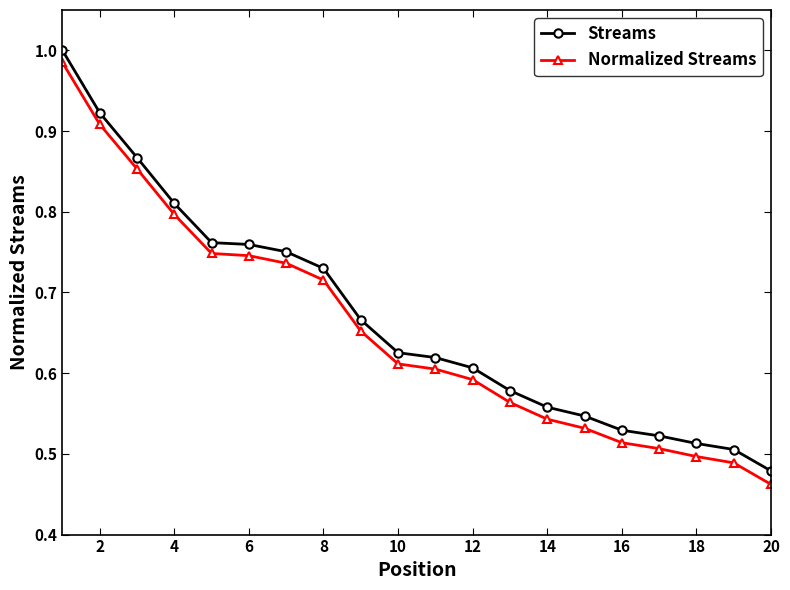

How many lines are shown in the chart?

2